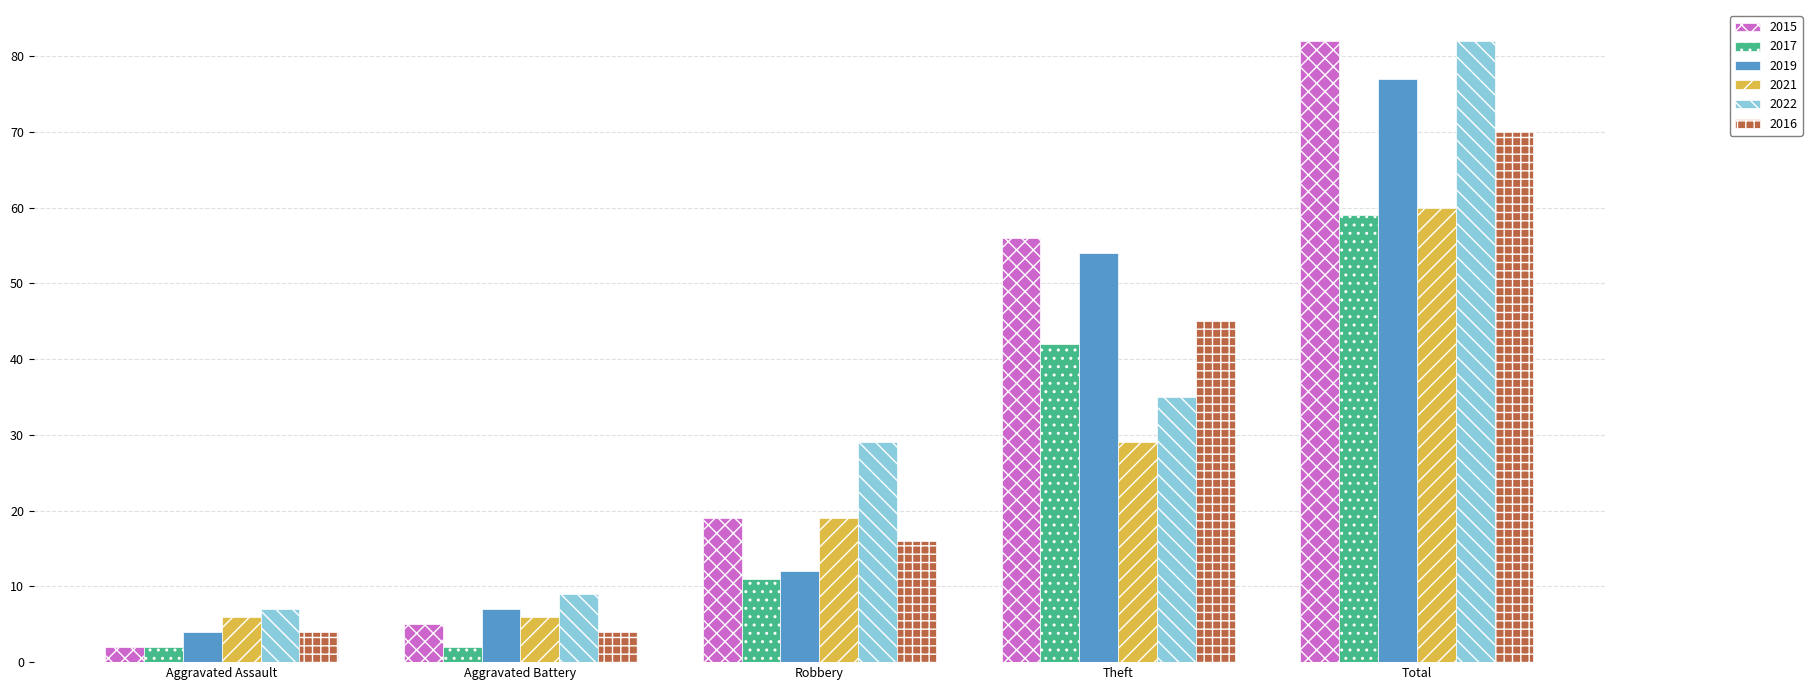

True or false: 2021 has a value of 9 at Aggravated Assault.

False